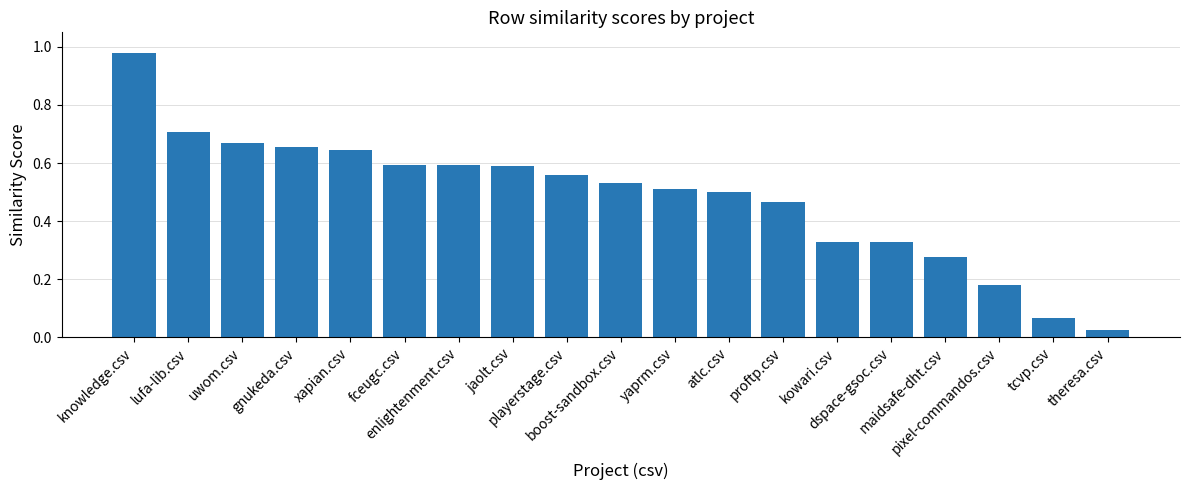

What is the difference between the maximum and second lowest values?

0.9